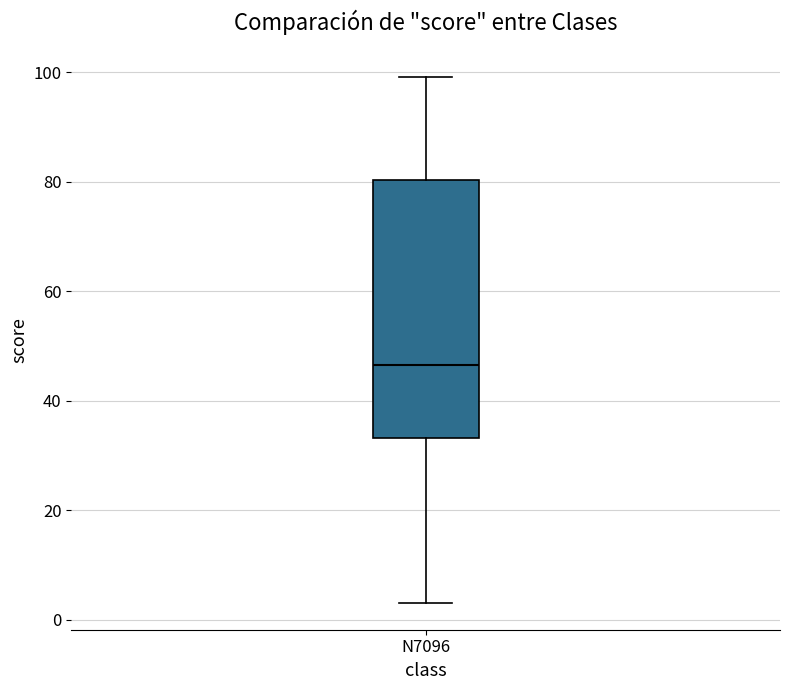

Read this box plot against the y-axis: the position of the median line, the range covered by the box, and the ends of both whiskers. The values are not printed on the chart, so give them approximately, as read against the axis.

median 46, box 34 to 80, whiskers 4 to 100